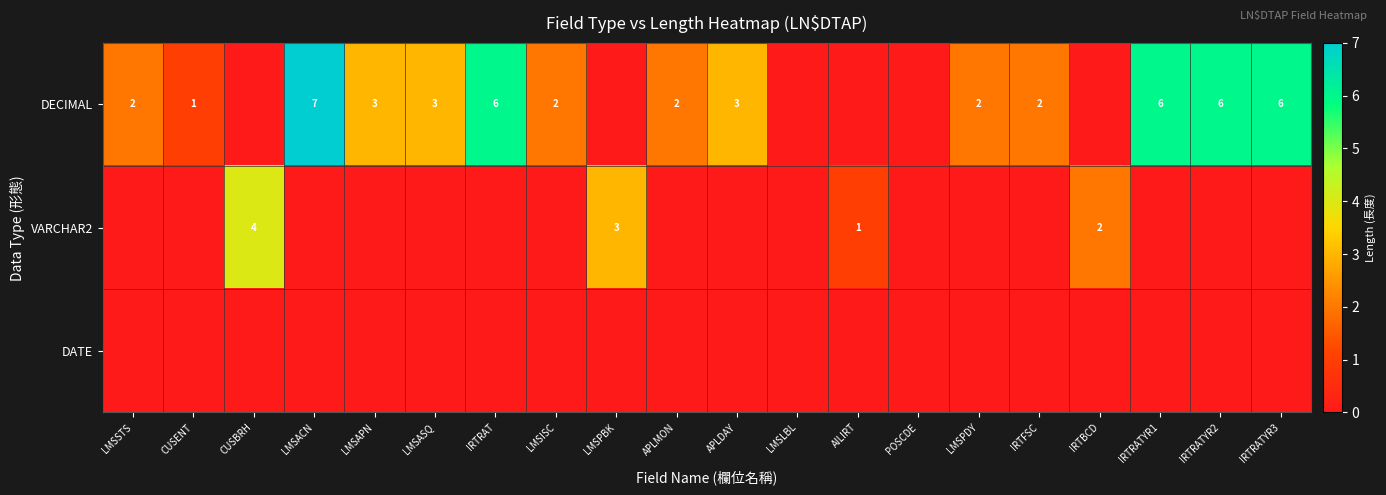

Which category has the lowest value across all series?

CUSBRH